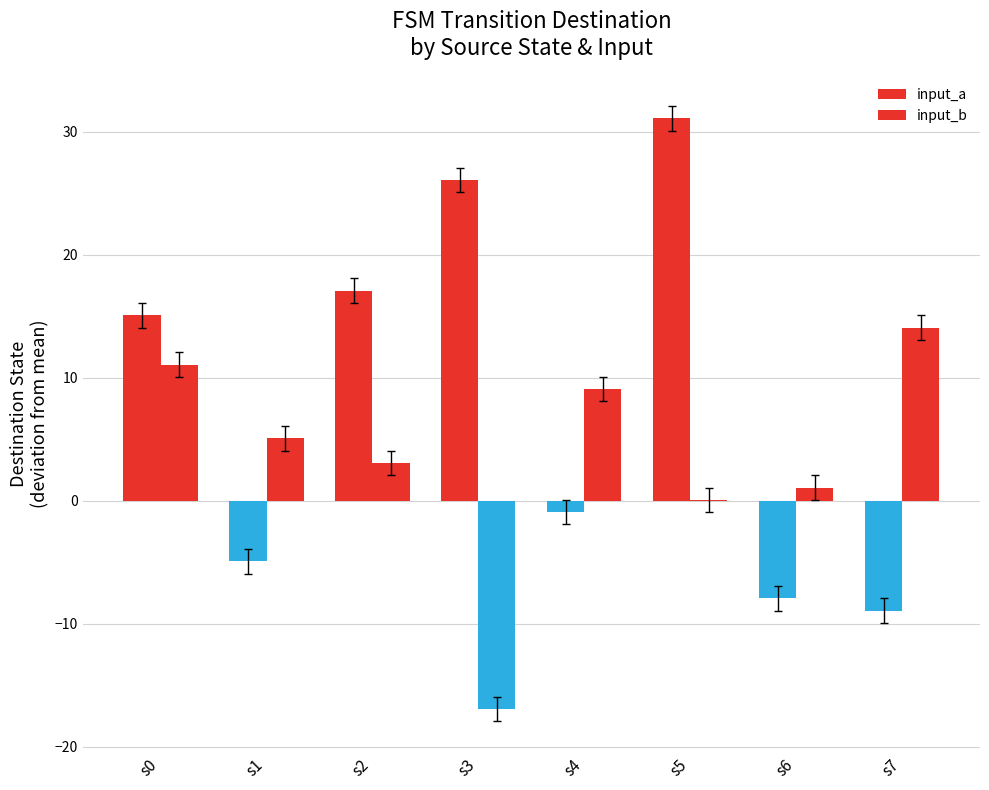

How many data points in input_b are above 5?

4